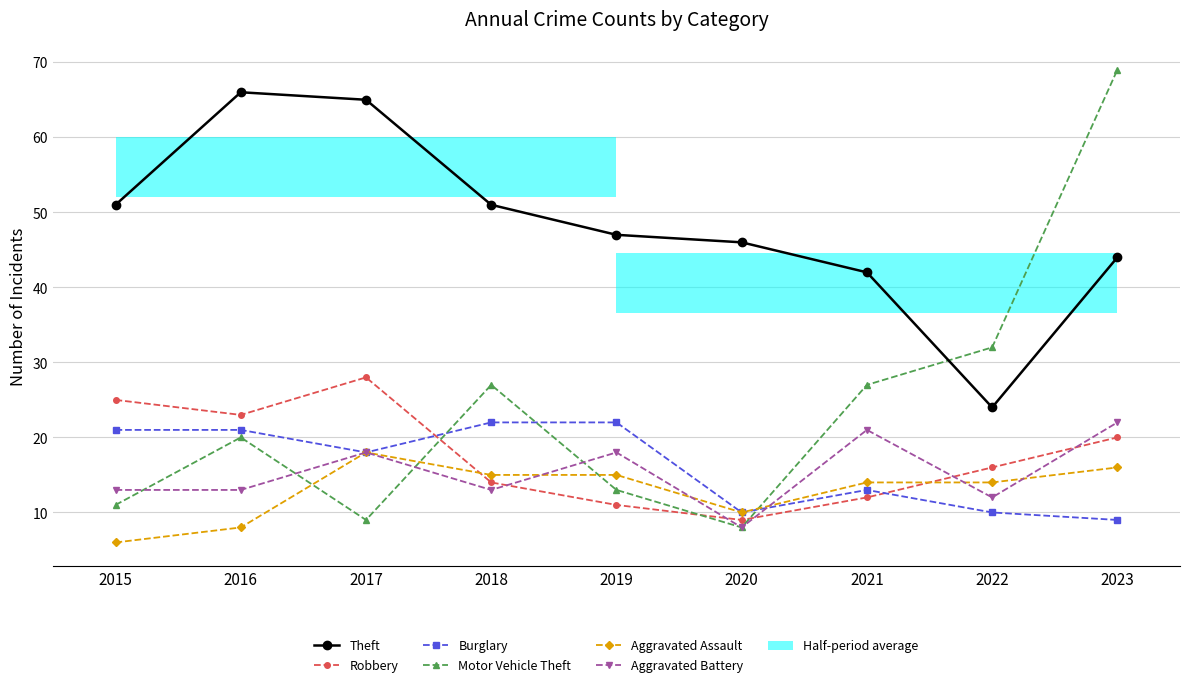

What is the average value of the Theft series?

48